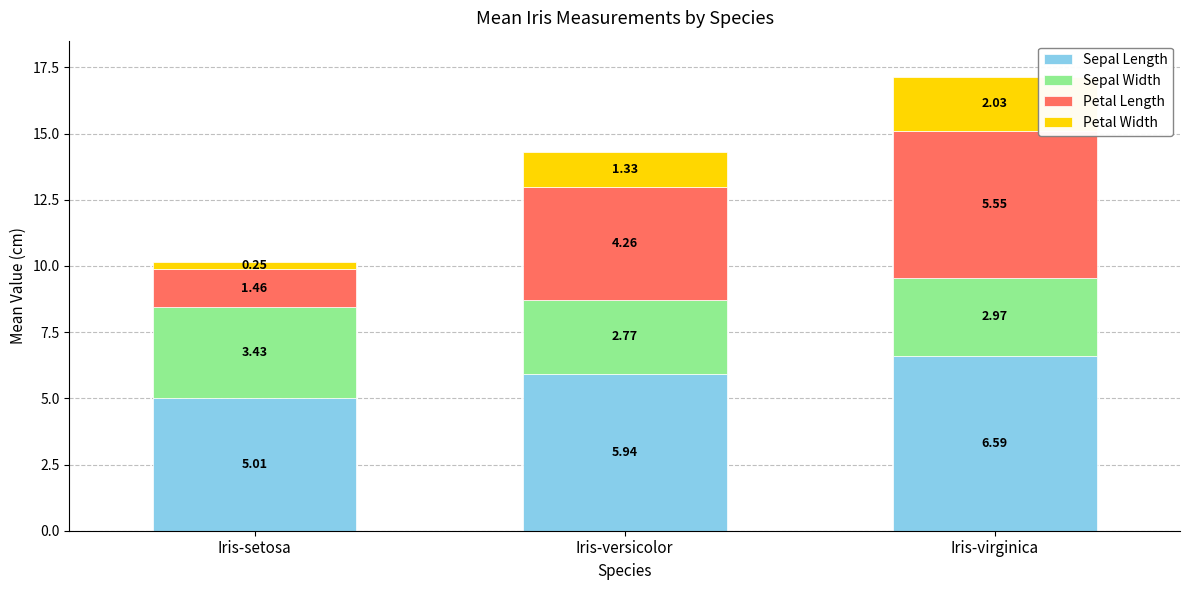

Which category has the lowest value in the Sepal Length series?

Iris-setosa